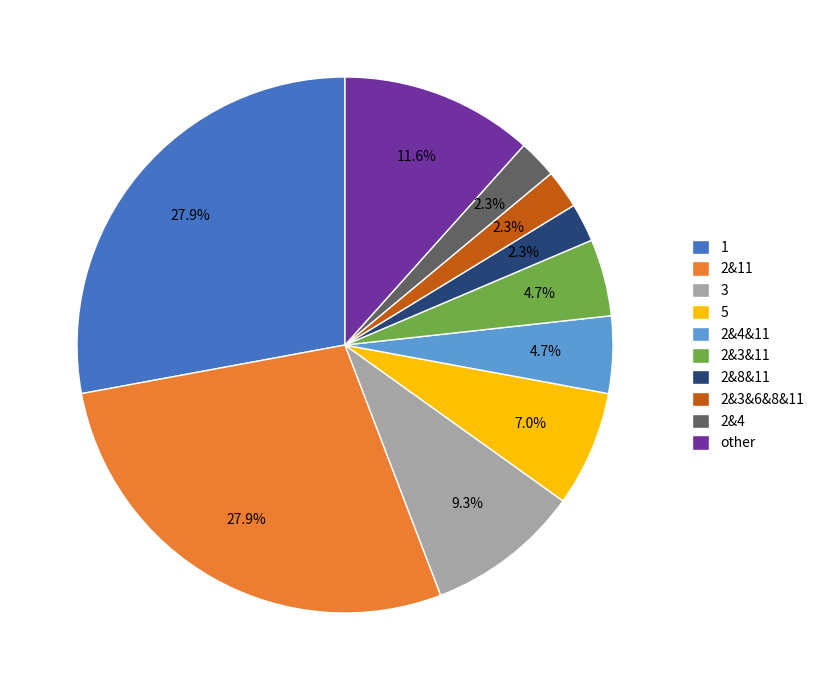

Which has a higher value, 3 or 2&11?

2&11